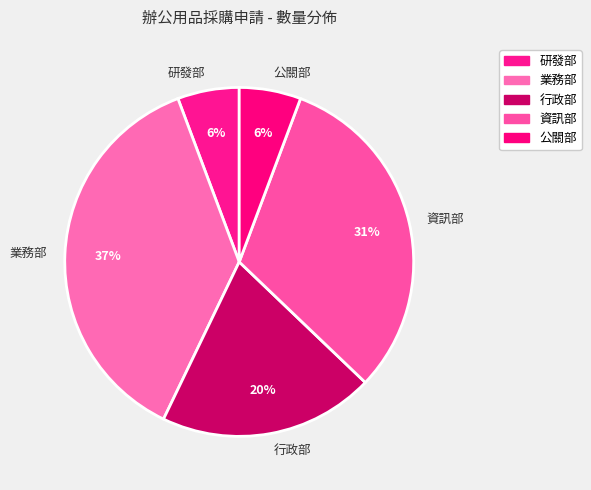

Is it true that 資訊部 is 31% of the pie?

True